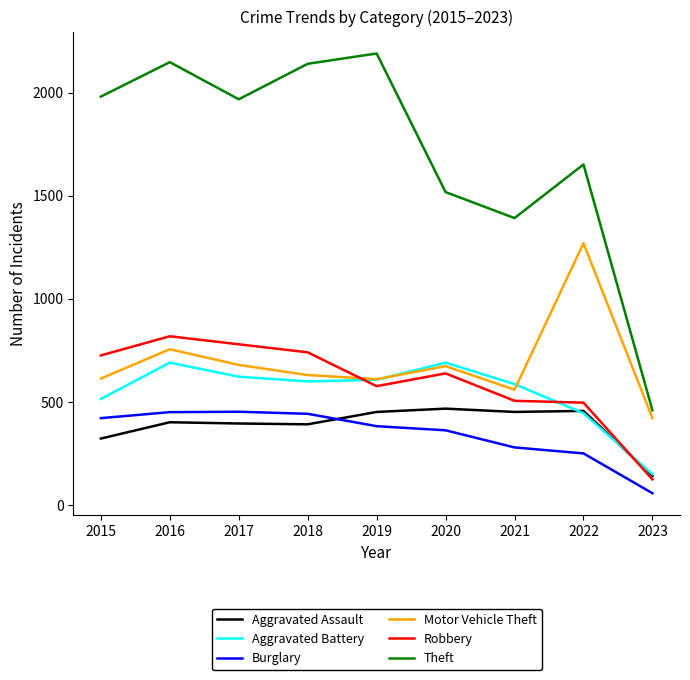

How many interior local peaks does the Motor Vehicle Theft series have?

3